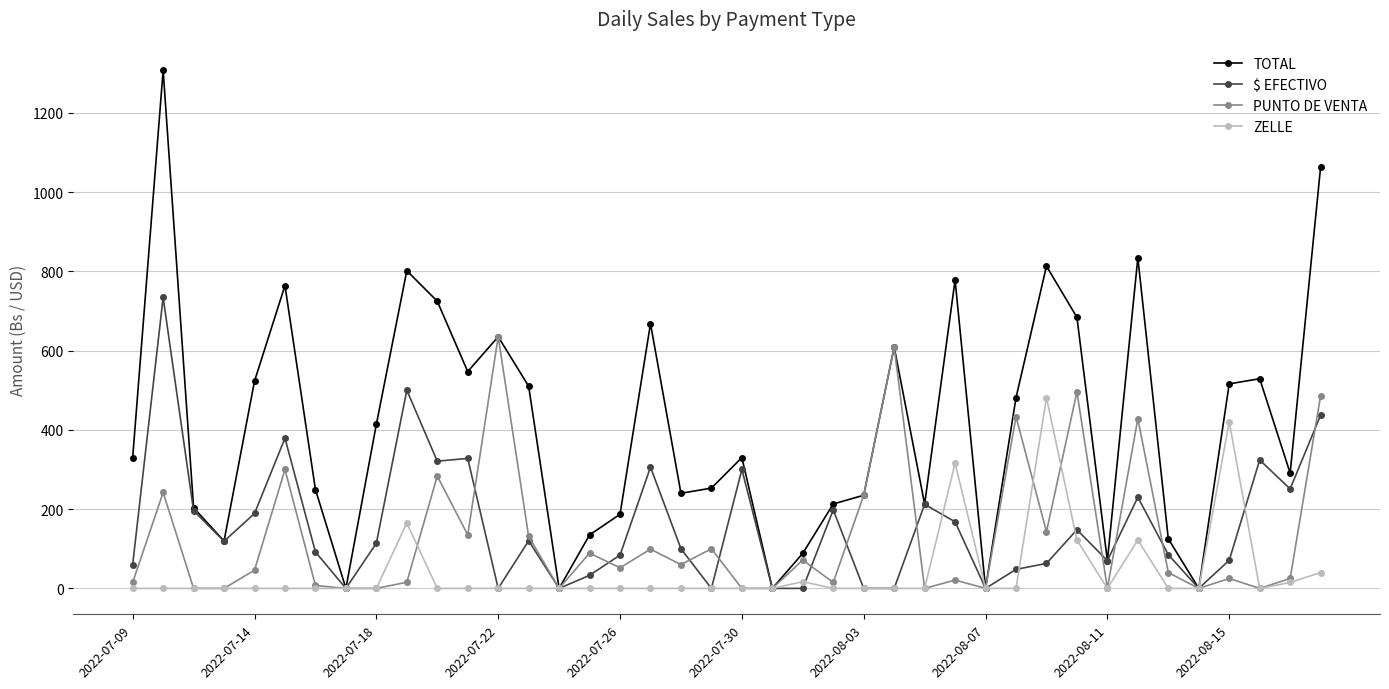

List the series in order of their peak value, lowest first.

ZELLE, PUNTO DE VENTA, $ EFECTIVO, TOTAL